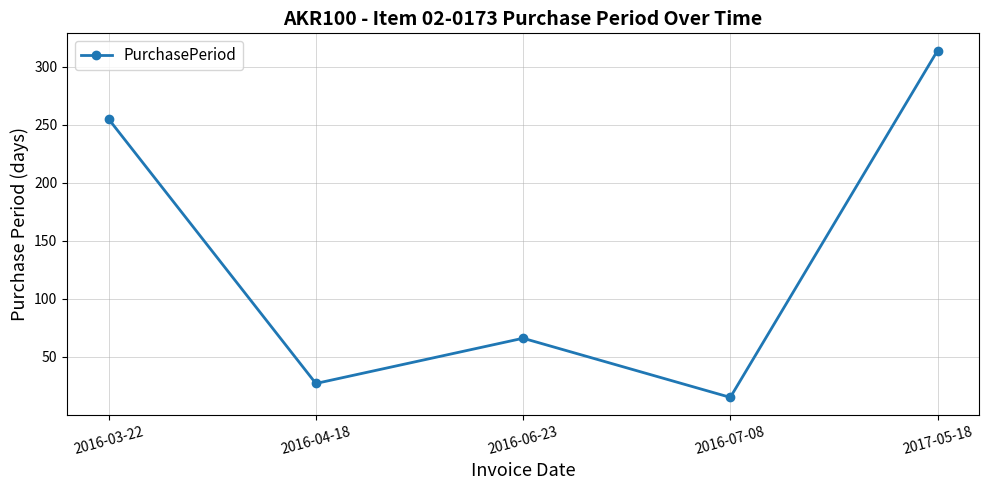

How many interior local peaks (higher than both neighbors) does the data have?

1